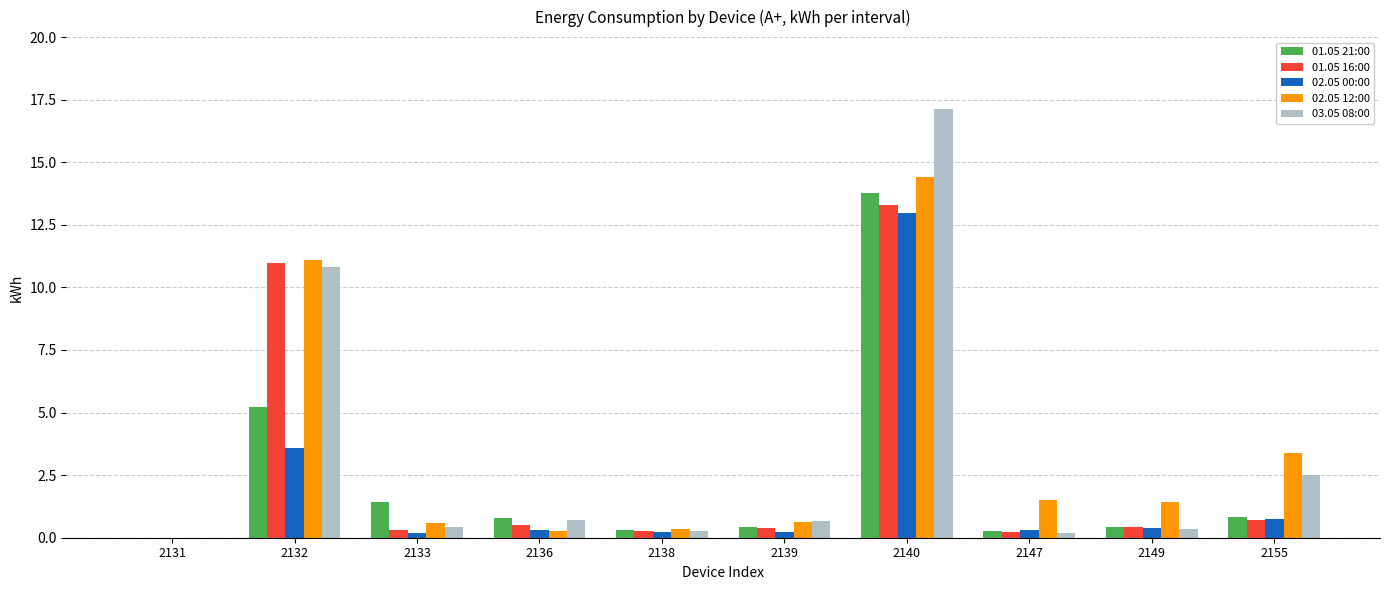

True or false: 01.05 21:00 has a value of 0.3 at 2138.

True